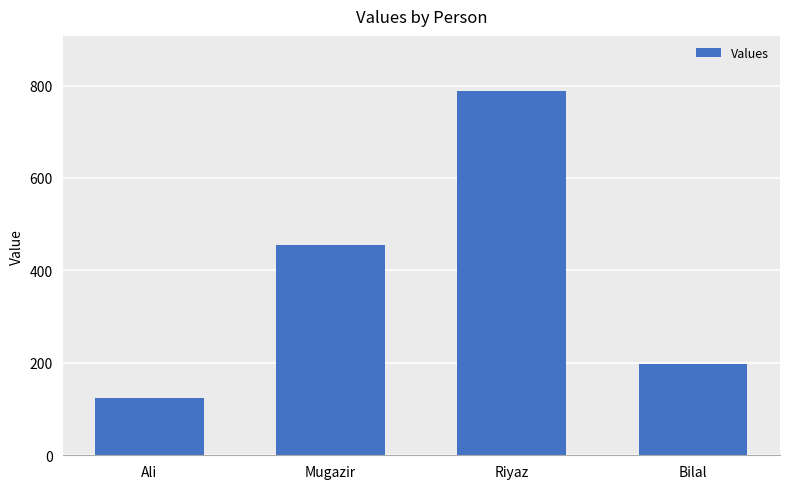

Is it true that the value at Riyaz is 1358?

False